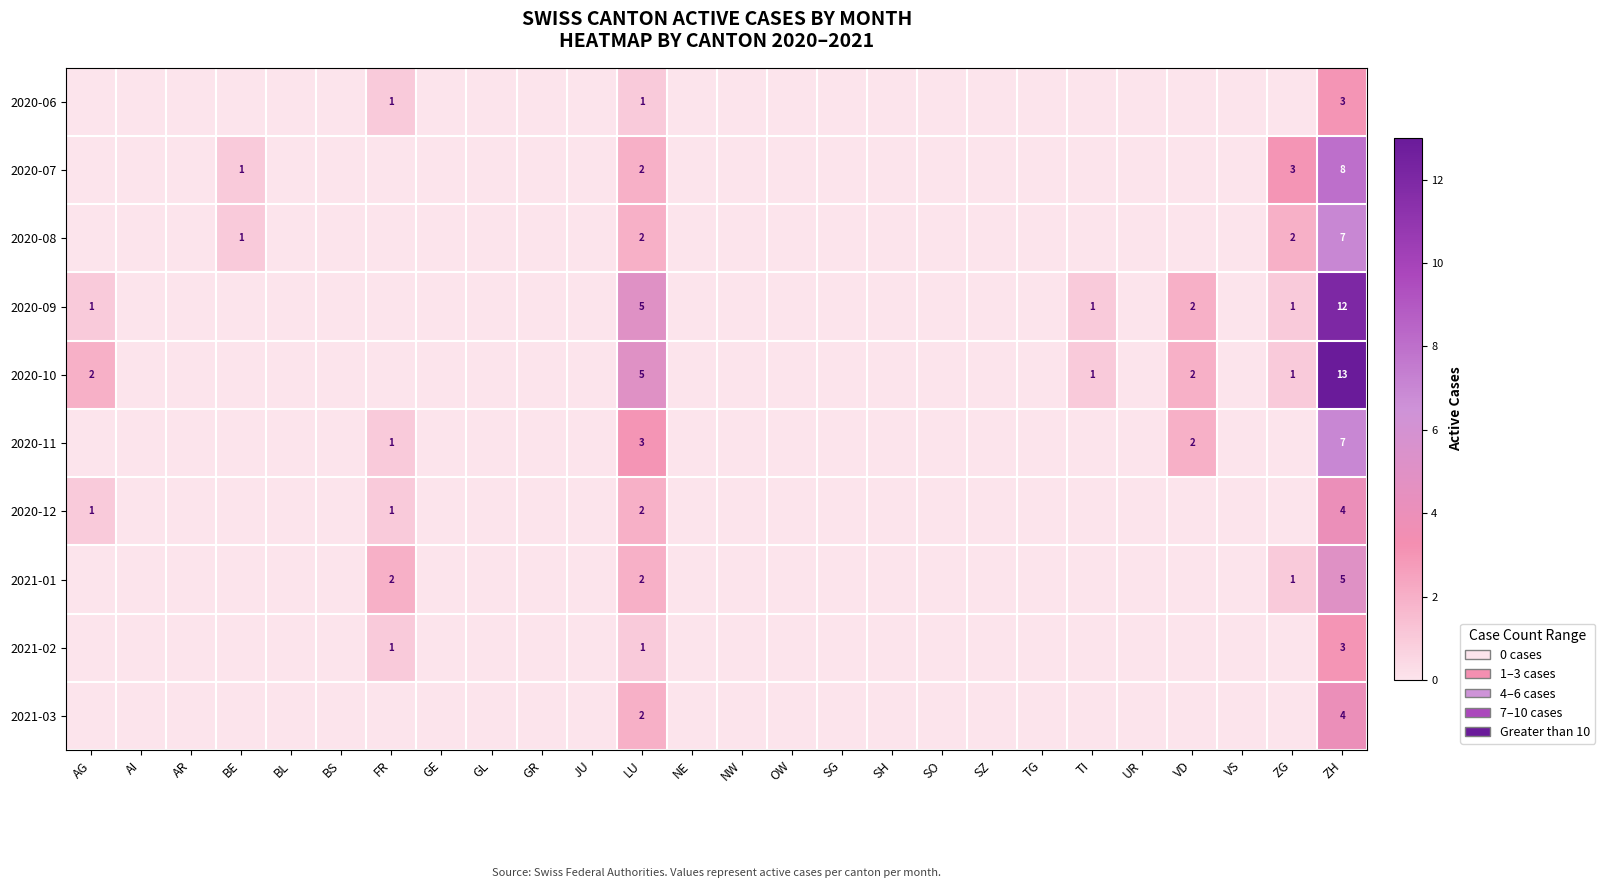

List the labels in order of 2020-12 value, largest first.

ZH, LU, AG, FR, AI, AR, BE, BL, BS, GE, GL, GR, JU, NE, NW, OW, SG, SH, SO, SZ, TG, TI, UR, VD, VS, ZG